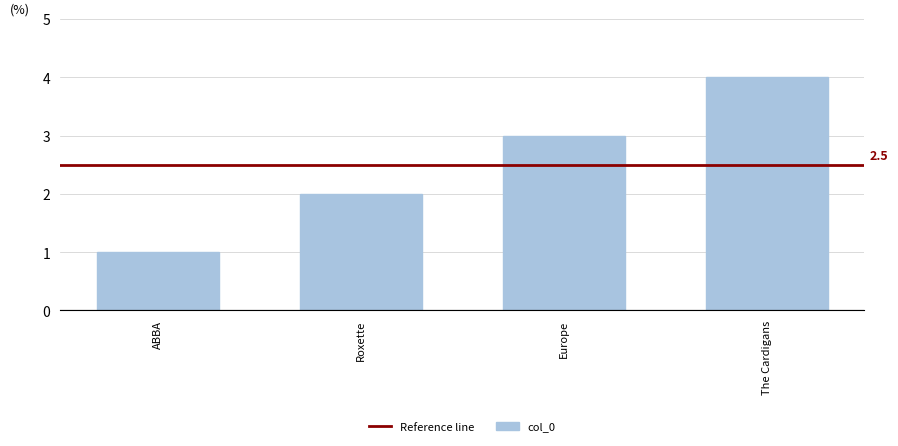

What is the value of the 2nd bar from the left?

2